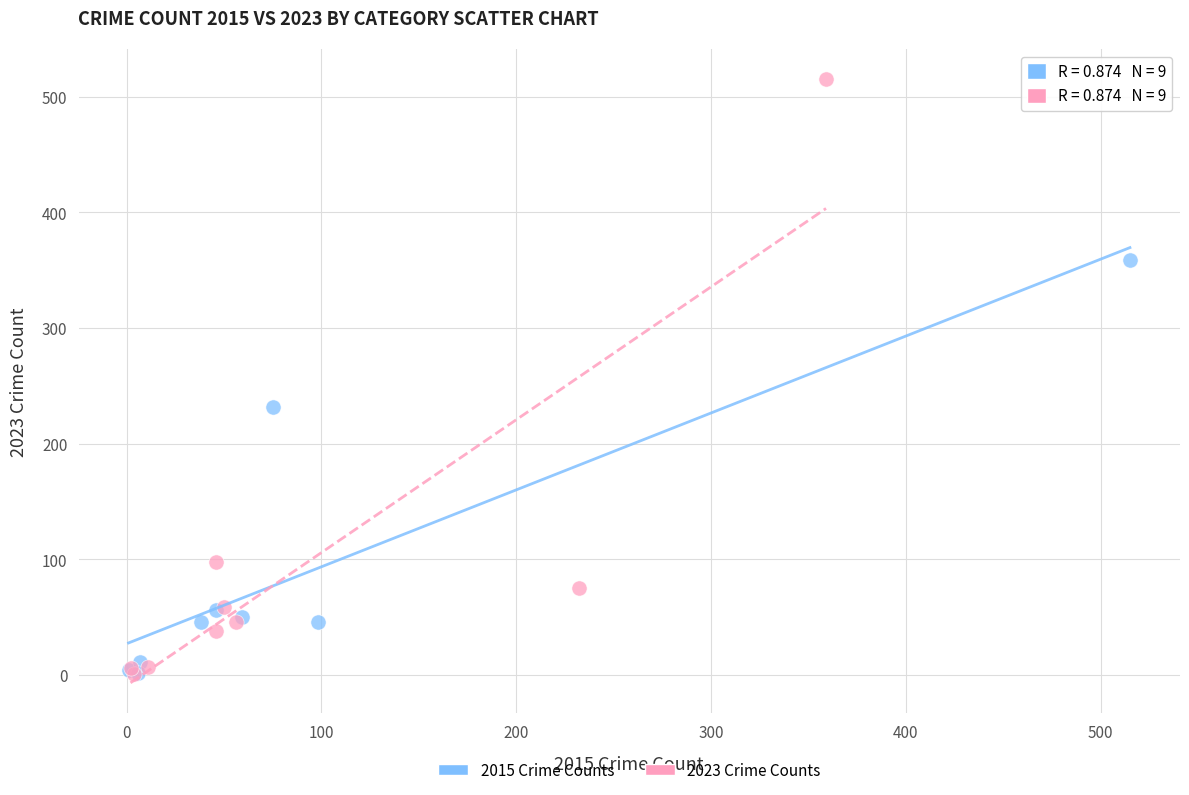

Which series contains the highest Y value?

2023 Crime Counts